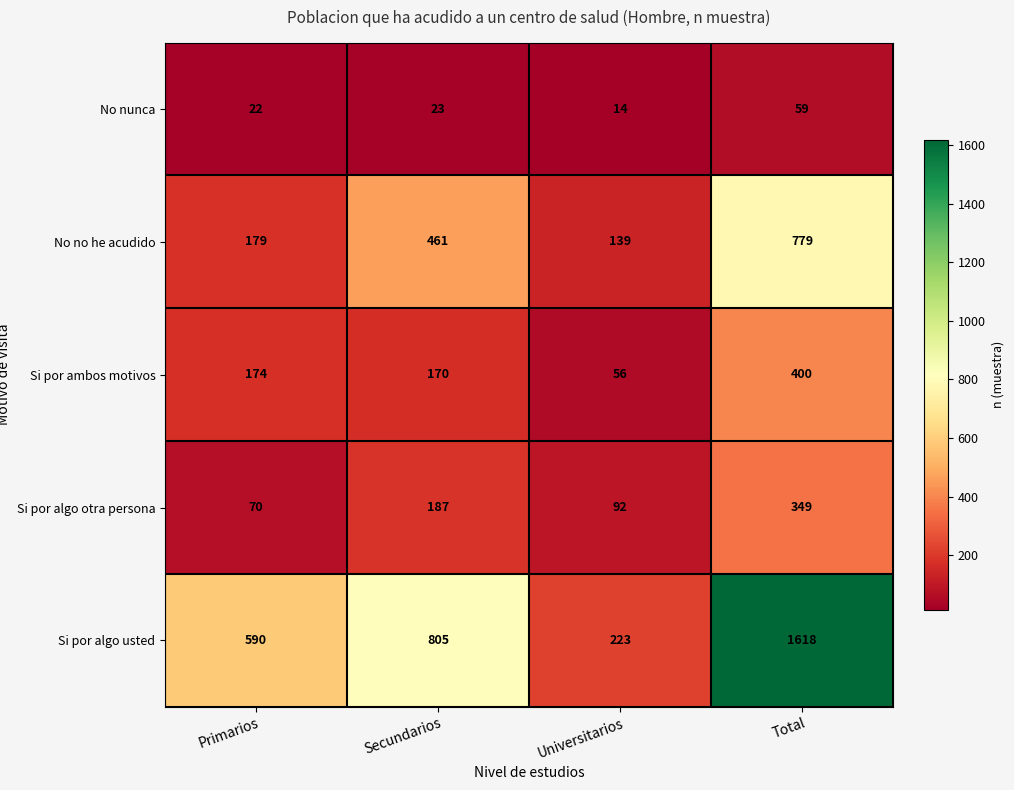

What is the spread (max minus min) of values at Universitarios?

209